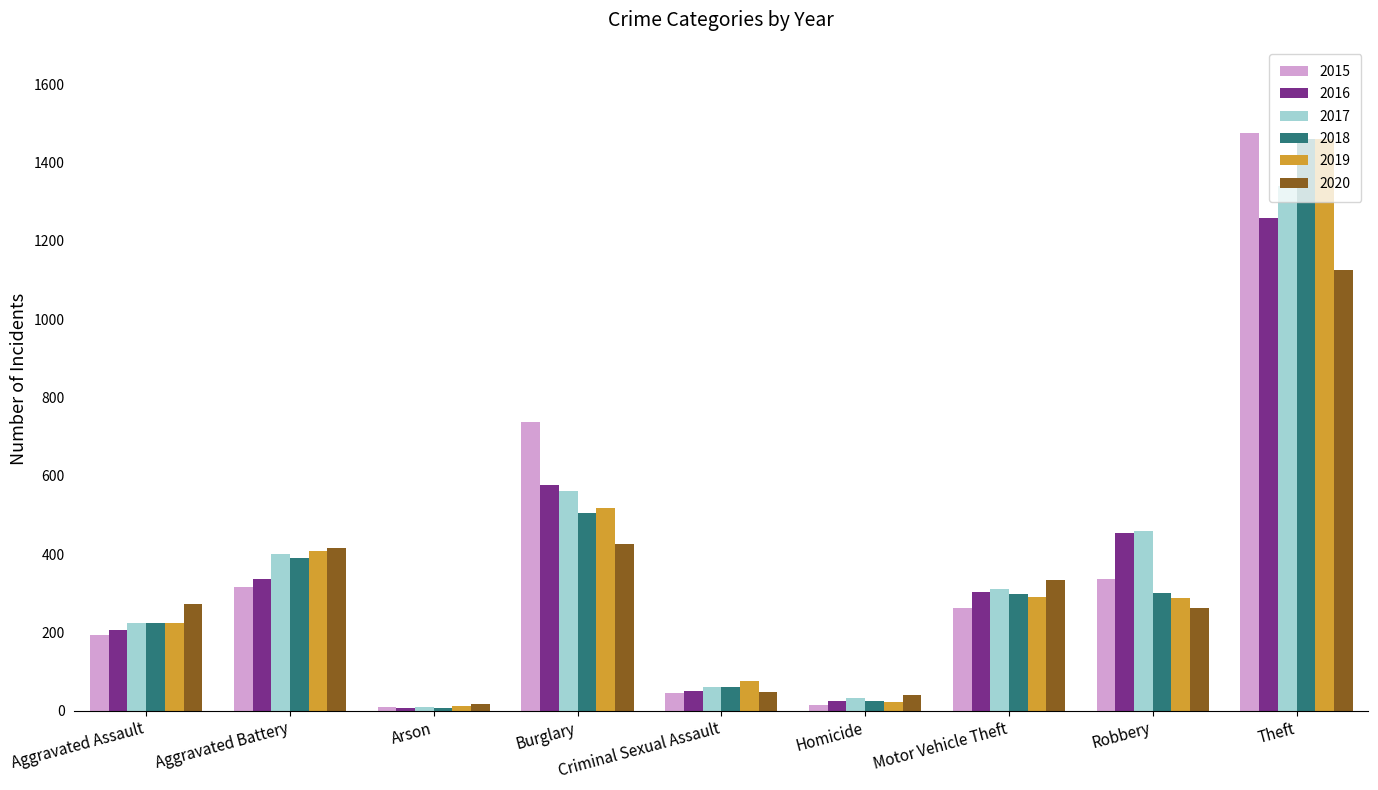

The value of 2020 at Motor Vehicle Theft is 479. True or false?

False